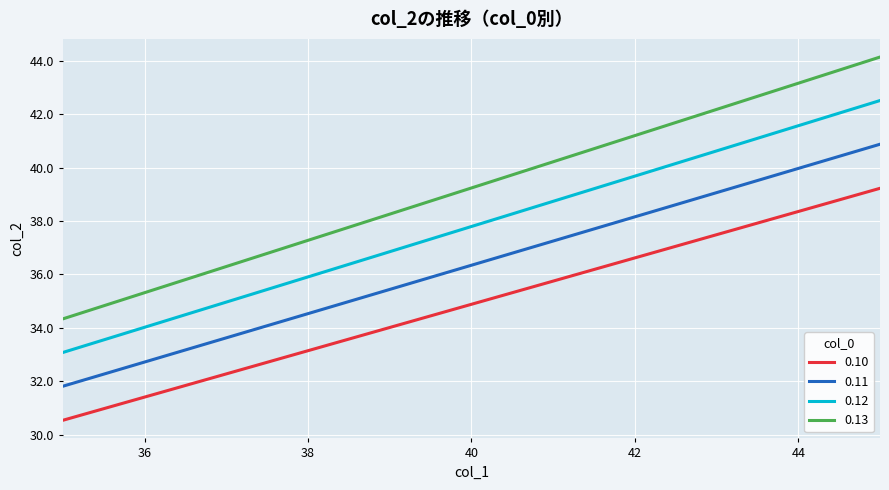

Reading left to right, extract all data points from this chart.

0.10: 30.5	31.4	32.3	33.1	34.0	34.9	35.8	36.6	37.5	38.4	39.2
0.11: 31.8	32.7	33.6	34.5	35.4	36.3	37.3	38.2	39.1	40.0	40.9
0.12: 33.1	34.0	35.0	35.9	36.9	37.8	38.7	39.7	40.6	41.6	42.5
0.13: 34.3	35.3	36.3	37.3	38.3	39.2	40.2	41.2	42.2	43.2	44.1